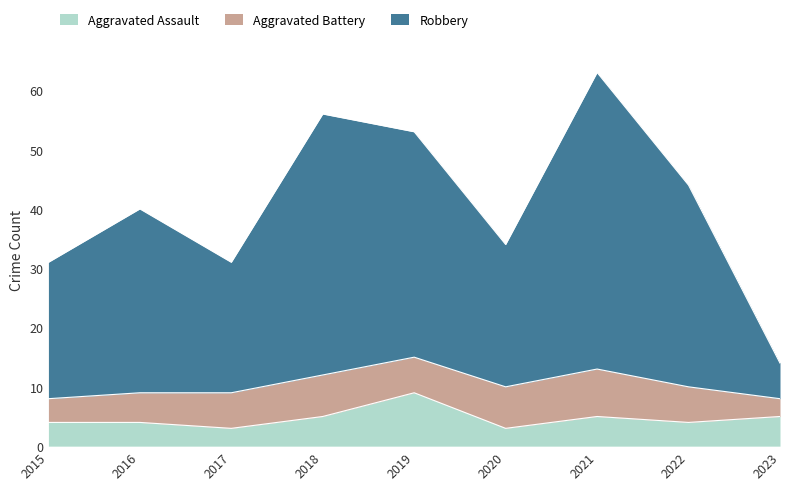

True or false: Robbery and Aggravated Assault cross at least once.

False